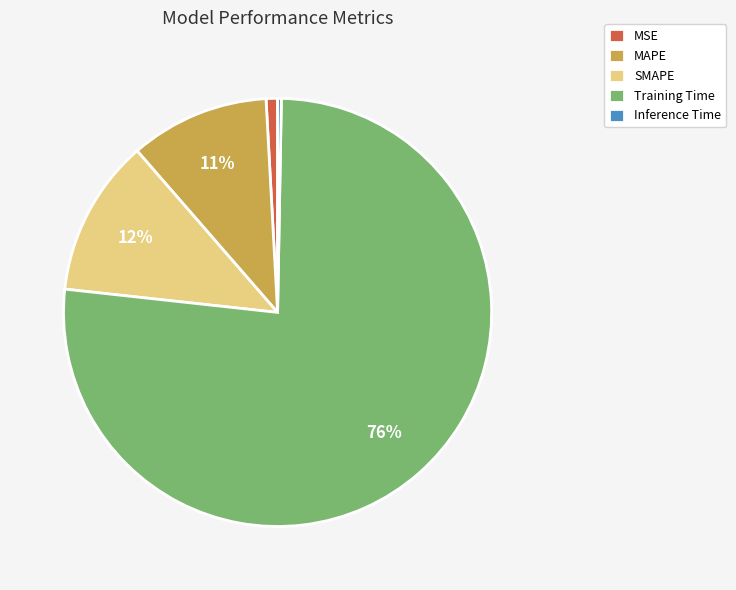

To the nearest percent, what is the difference between the largest and smallest slice percentages?

76%